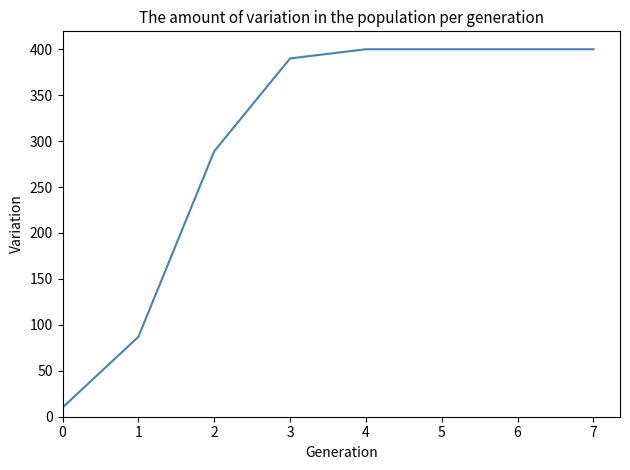

Which has a higher value, 3 or 5?

5